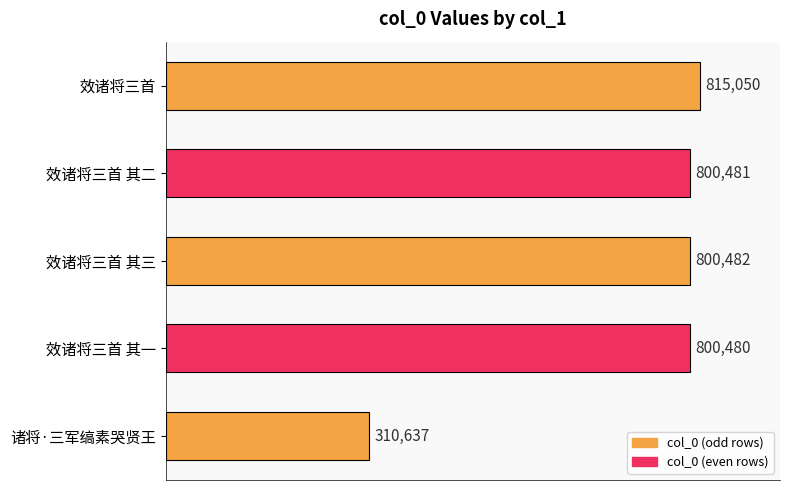

The value at 效诸将三首 is 1066118. True or false?

False